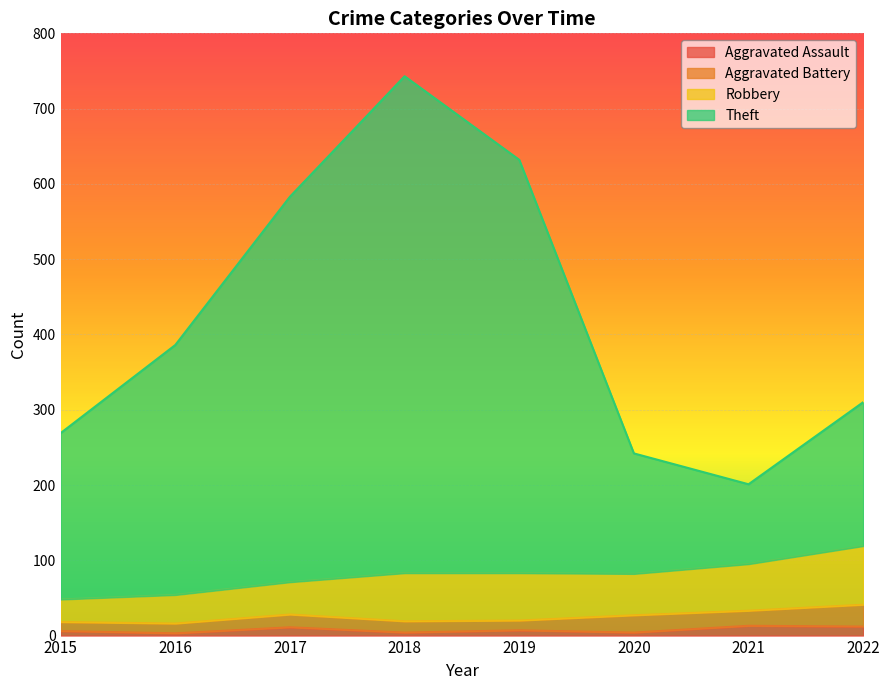

The value of Aggravated Assault at 2019 is 7. True or false?

True